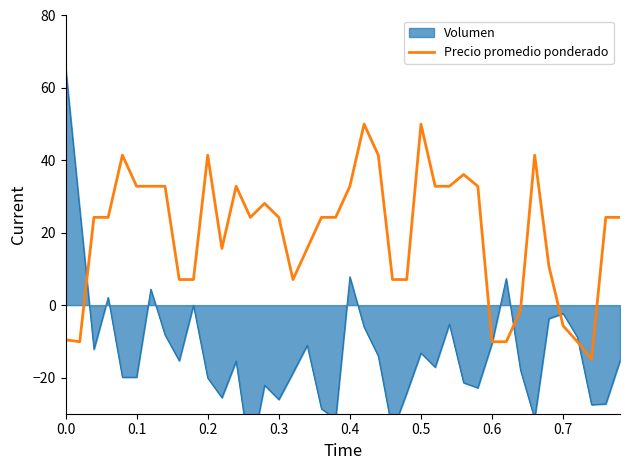

True or false: there are more than 0 points higher than both neighbors.

True